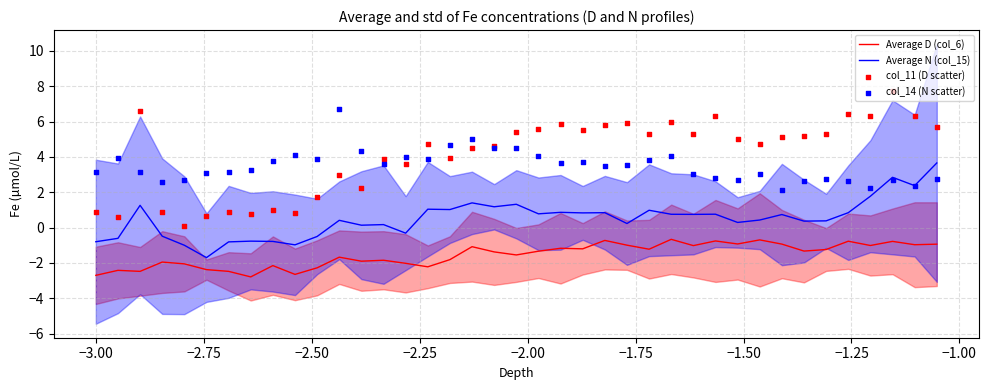

True or false: Average N (col_15) and Average D (col_6) intersect in this chart.

False